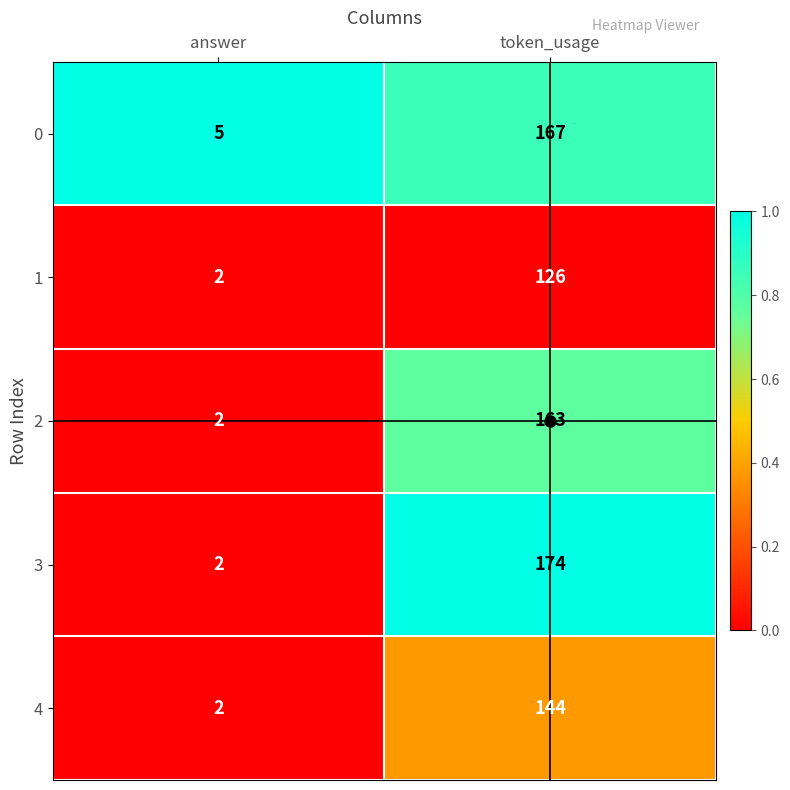

List the series in order of their peak value, lowest first.

1, 4, 2, 0, 3